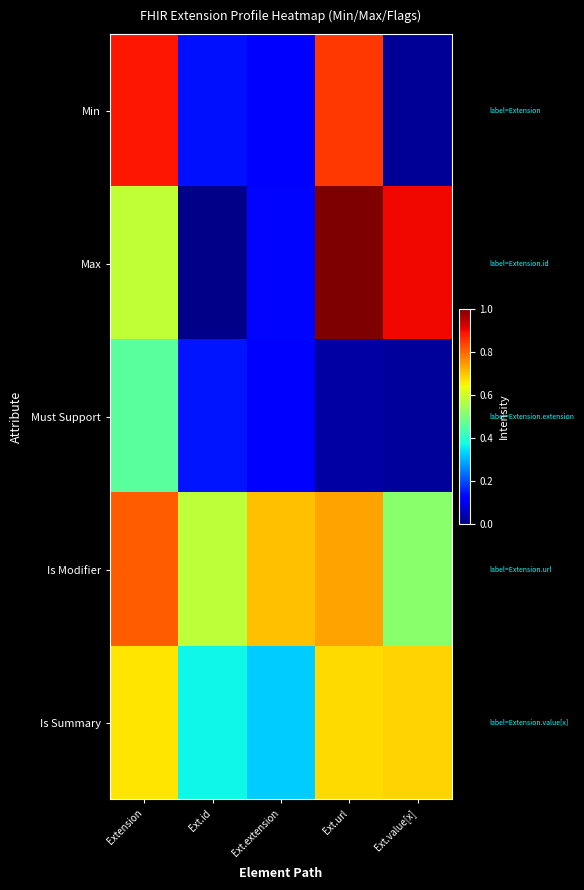

Reading right to left, list all the values displayed in this chart.

Min: Ext.value[x]=0.0	Ext.url=0.8	Ext.extension=0.1	Ext.id=0.1	Extension=0.9
Max: Ext.value[x]=0.9	Ext.url=1.0	Ext.extension=0.1	Ext.id=0.0	Extension=0.6
Must Support: Ext.value[x]=0.0	Ext.url=0.0	Ext.extension=0.1	Ext.id=0.1	Extension=0.5
Is Modifier: Ext.value[x]=0.5	Ext.url=0.7	Ext.extension=0.7	Ext.id=0.6	Extension=0.8
Is Summary: Ext.value[x]=0.7	Ext.url=0.7	Ext.extension=0.3	Ext.id=0.4	Extension=0.7